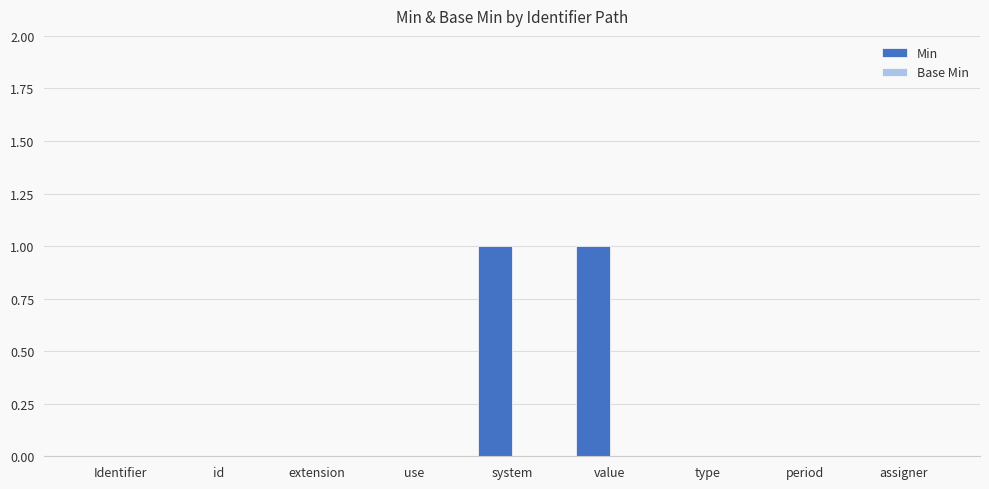

True or false: the data shows -1 at type.

False